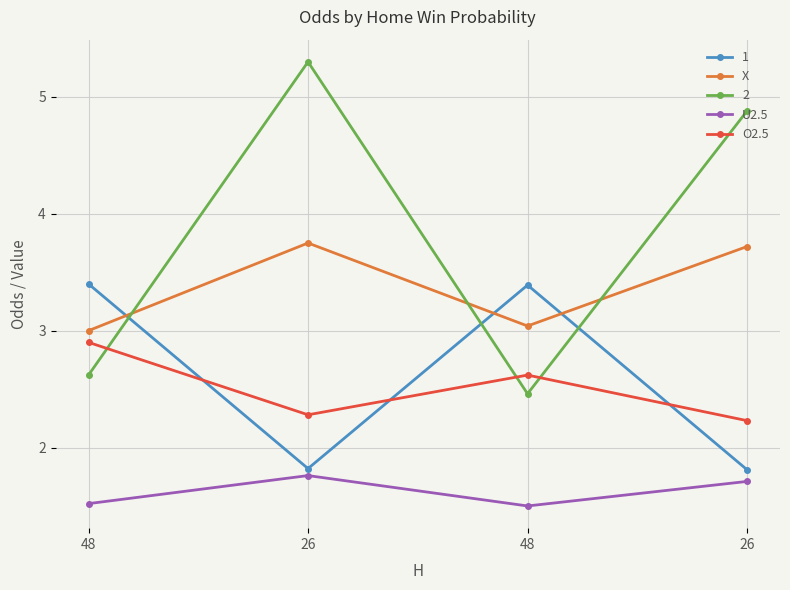

Where is the first local maximum for U2.5?

26